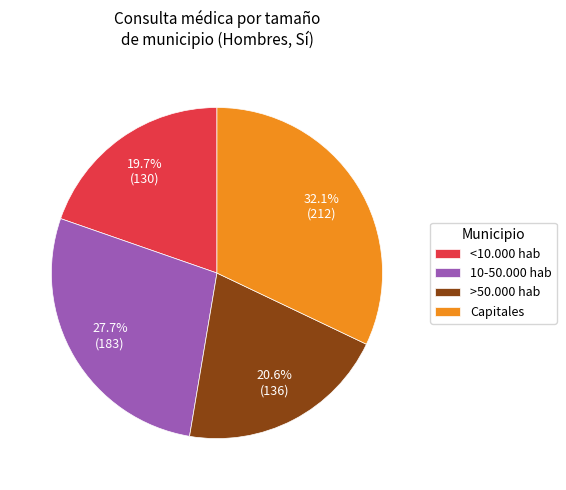

Rank the categories by value from lowest to highest.

<10.000 hab, >50.000 hab, 10-50.000 hab, Capitales